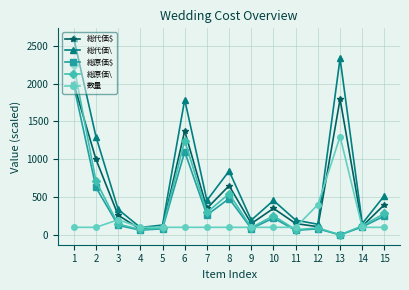

How many data points does each series have?

15